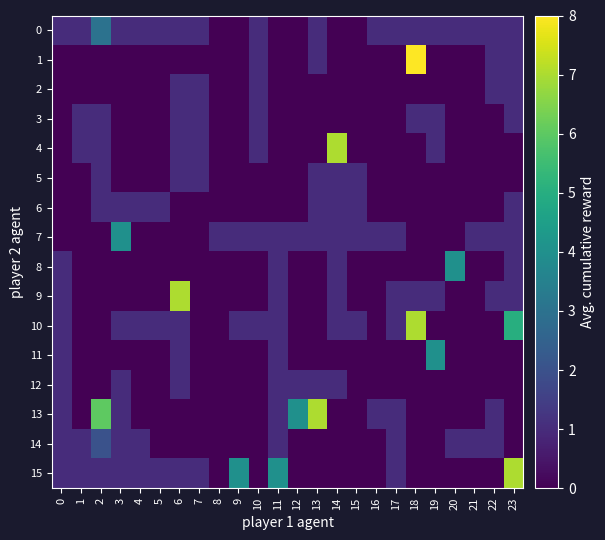

What is the spread (max minus min) of values at 10?

1